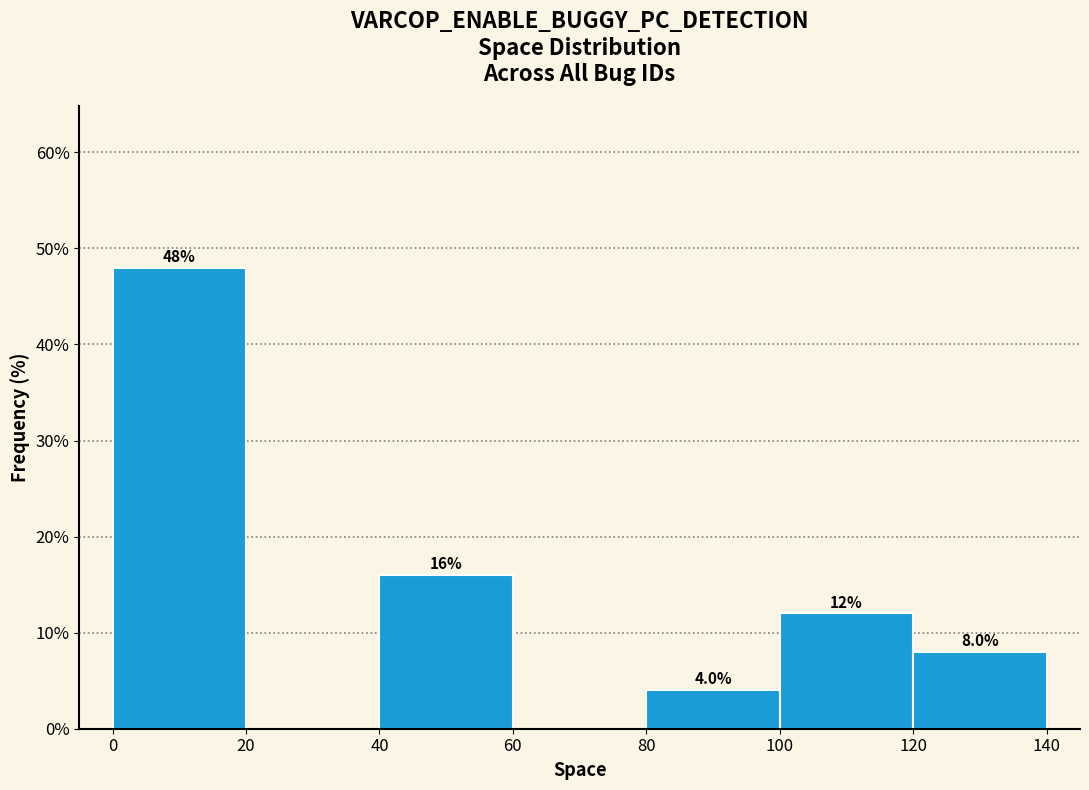

Which range on the x-axis has the tallest bar?

0 to 20